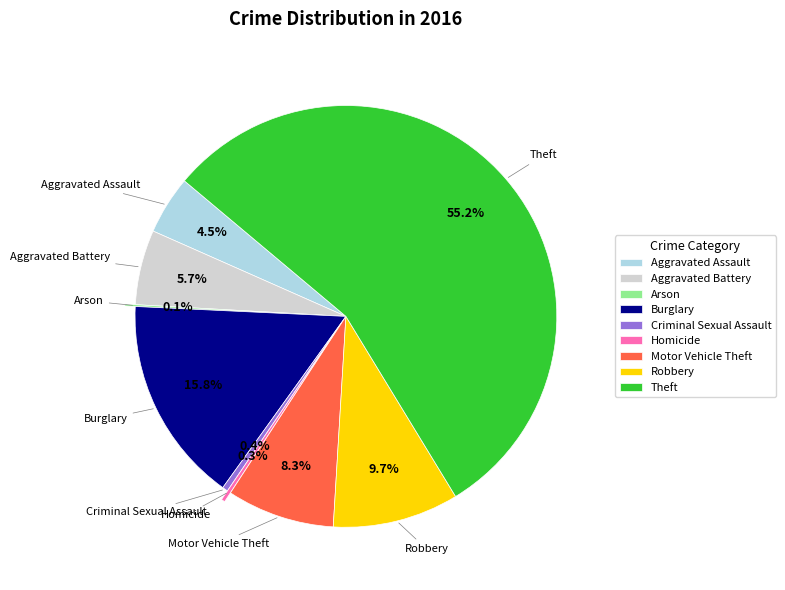

Do Motor Vehicle Theft and Criminal Sexual Assault together represent more than half of the pie?

No